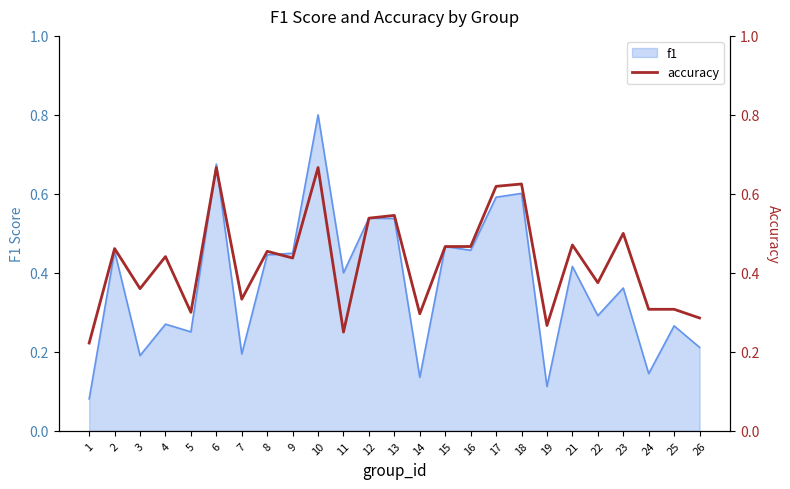

Reading left to right, extract all data points from this chart.

1=0.2	2=0.5	3=0.4	4=0.4	5=0.3	6=0.7	7=0.3	8=0.5	9=0.4	10=0.7	11=0.2	12=0.5	13=0.5	14=0.3	15=0.5	16=0.5	17=0.6	18=0.6	19=0.3	21=0.5	22=0.4	23=0.5	24=0.3	25=0.3	26=0.3